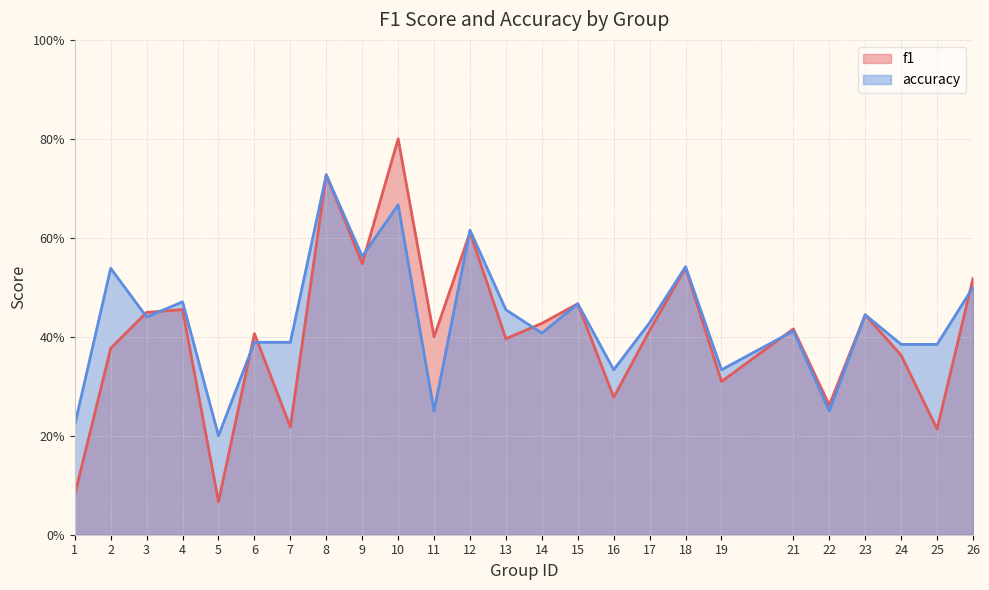

True or false: accuracy has a value of 0.4 at 14.

True